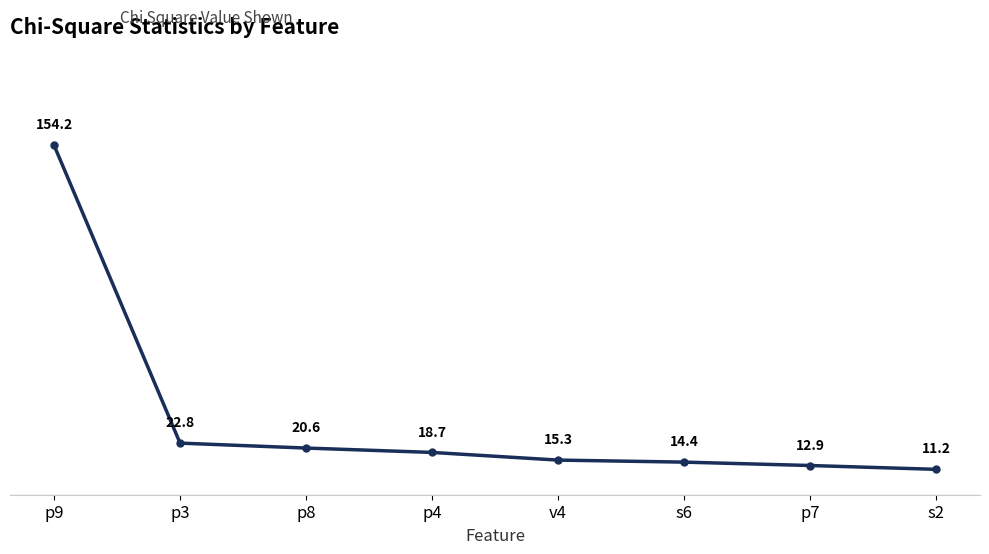

What is the greatest value displayed?

154.2